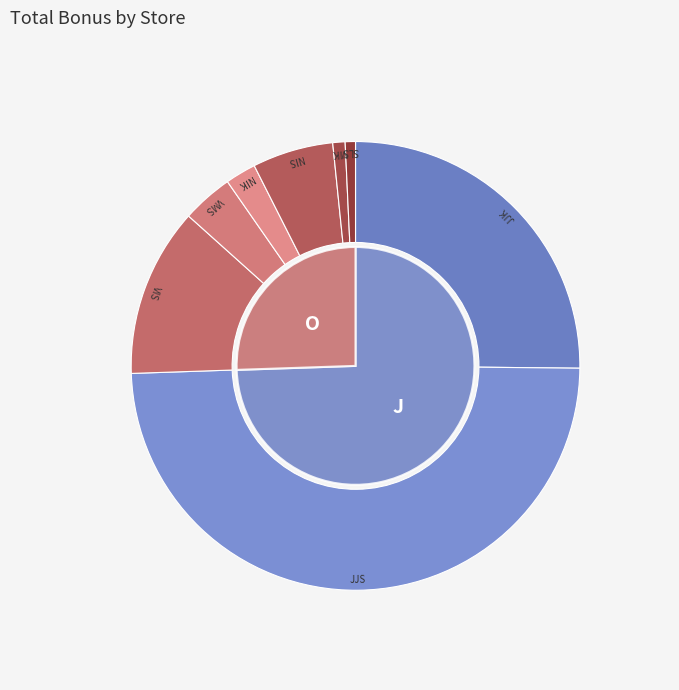

True or false: NIK accounts for 2% of the total.

True